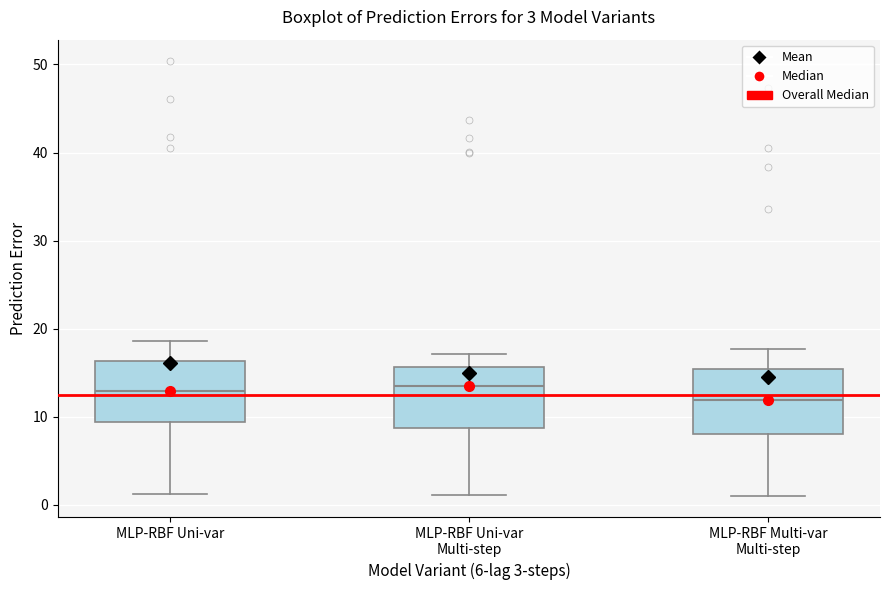

Which box's median line is the lowest?

MLP-RBF Multi-var Multi-step